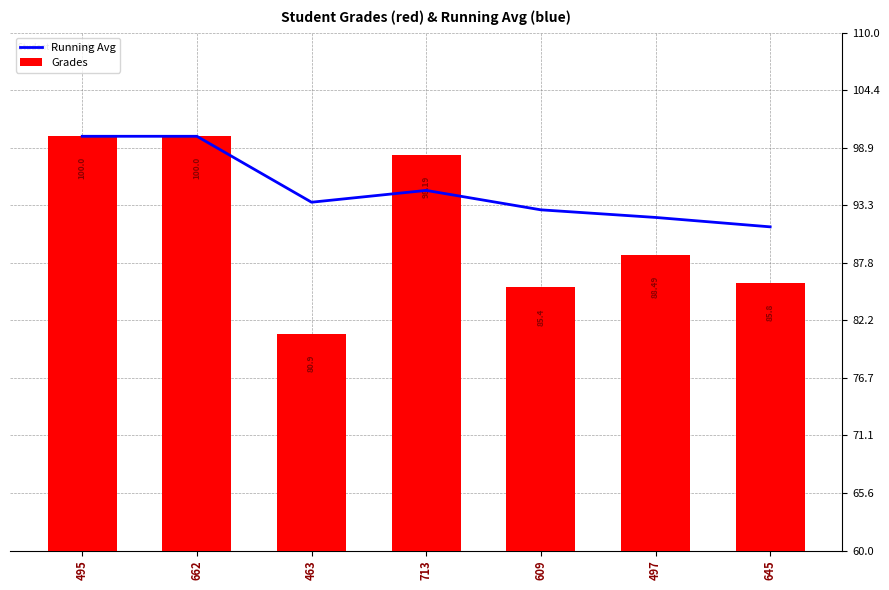

Is it true that Grades equals 98.2 at 713?

True